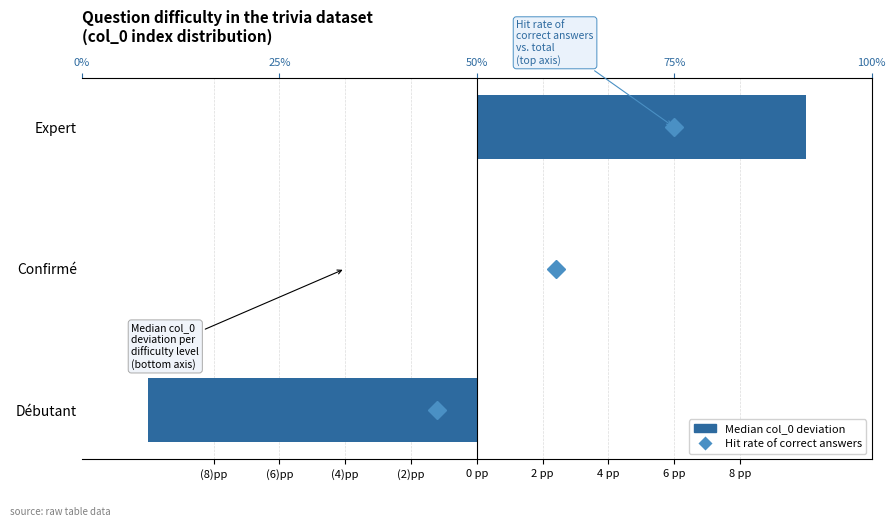

Does the chart contain any negative values?

Yes